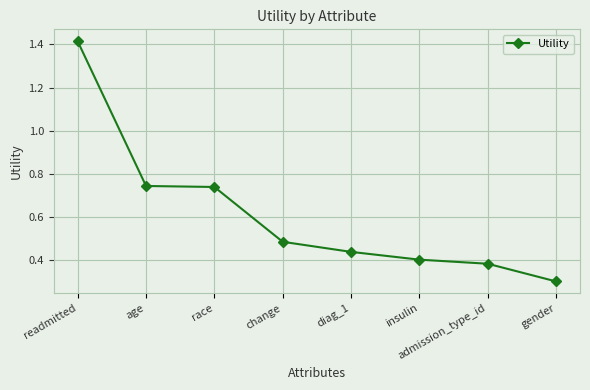

How many data points does each series have?

8